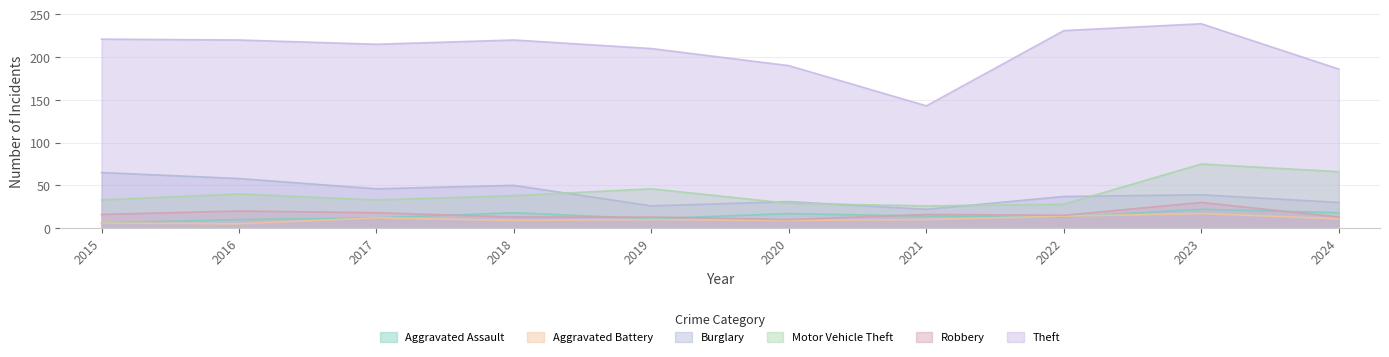

True or false: Motor Vehicle Theft and Theft cross at least once.

False